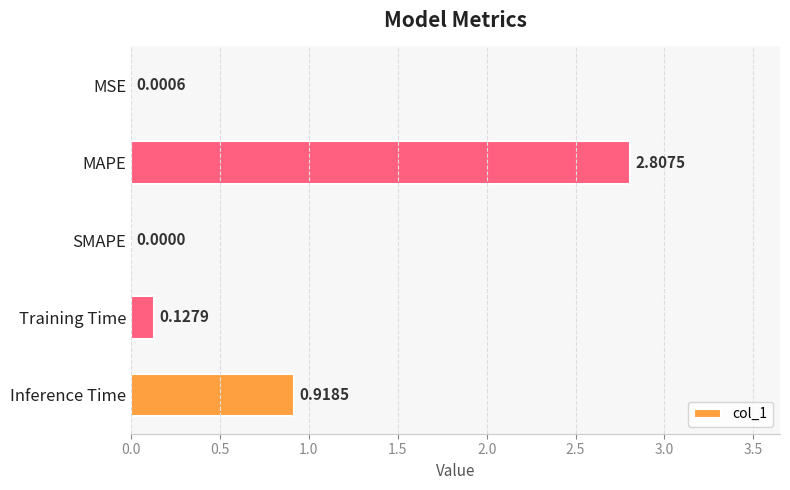

Between Training Time and Inference Time, which is larger?

Inference Time